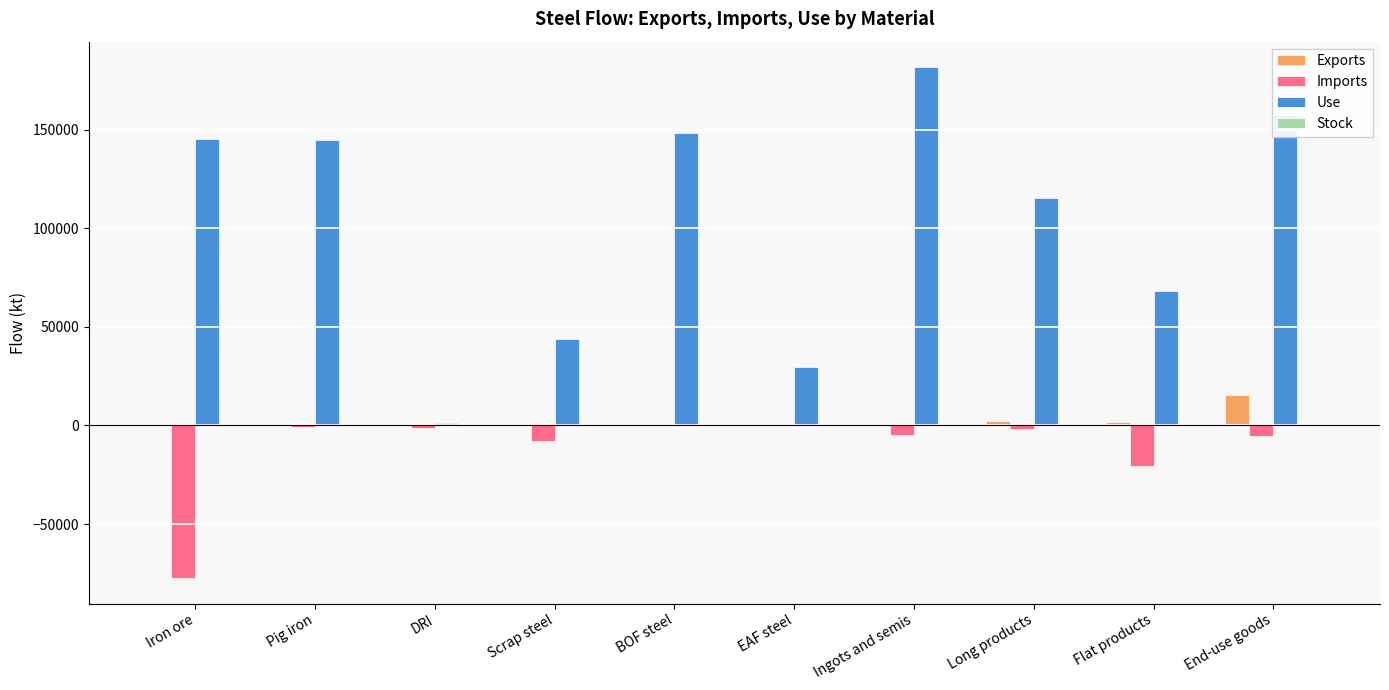

How many data points in Use are above 144711?

5